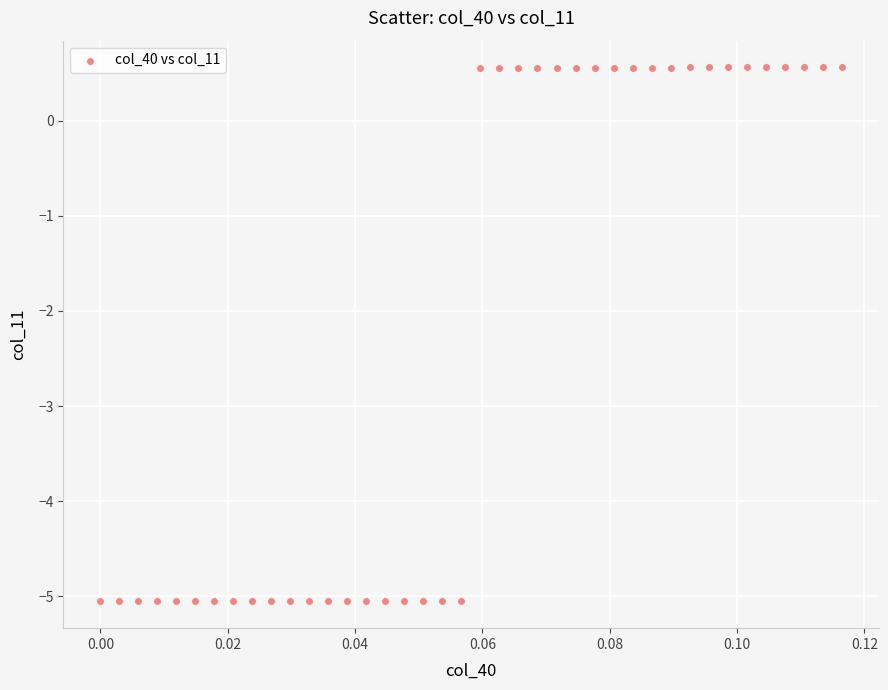

What is the range of Y values (max minus min)?

5.6